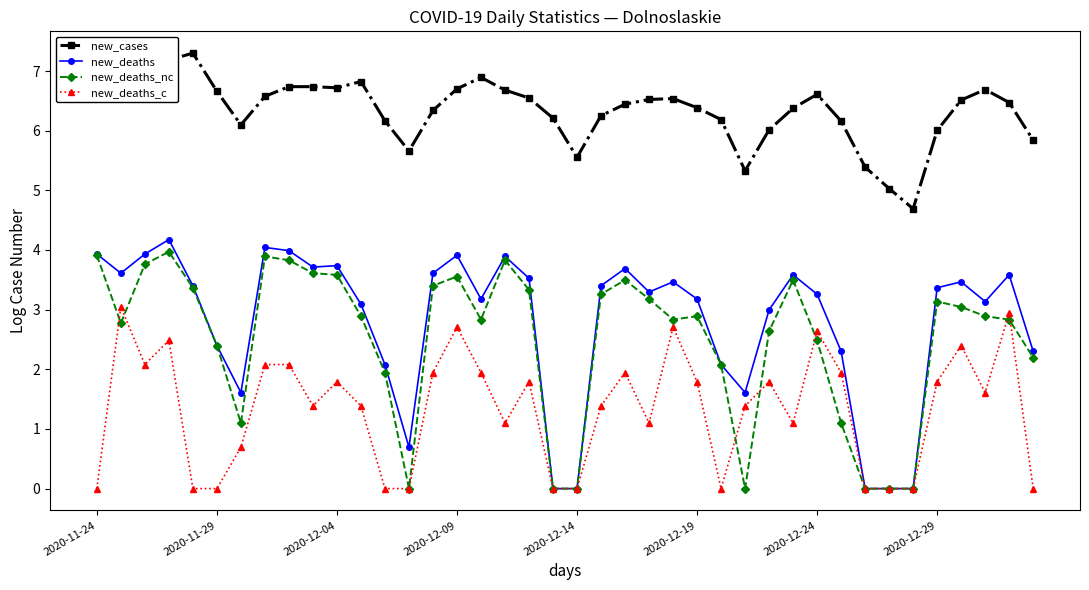

What is the value of the new_cases point at the 20th from the left?

6.2